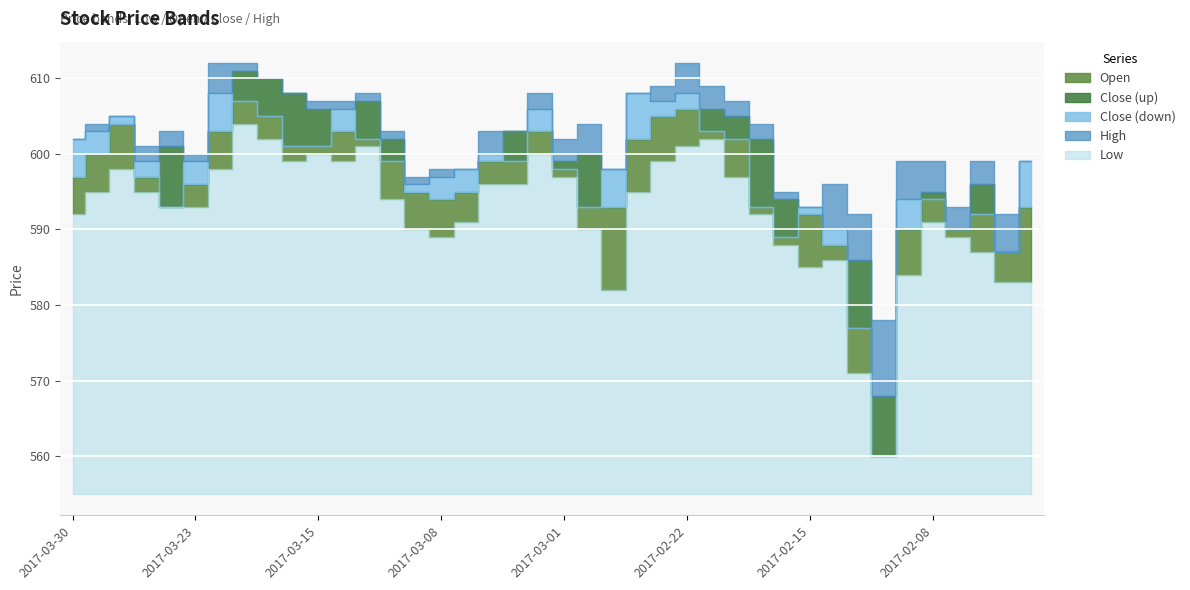

How many data points in High are above 602?

18